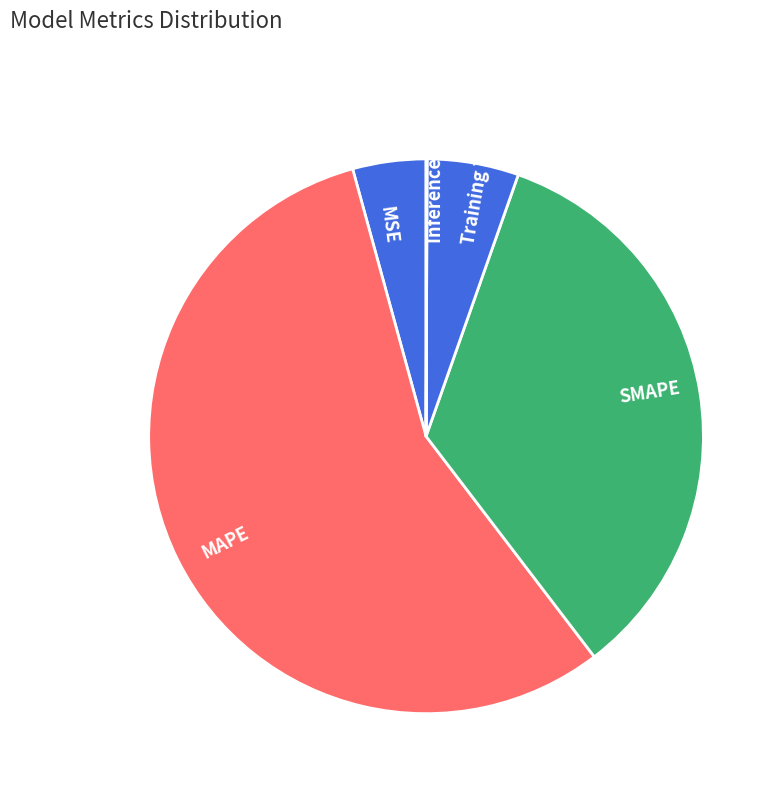

Which category has the biggest portion of the pie?

MAPE